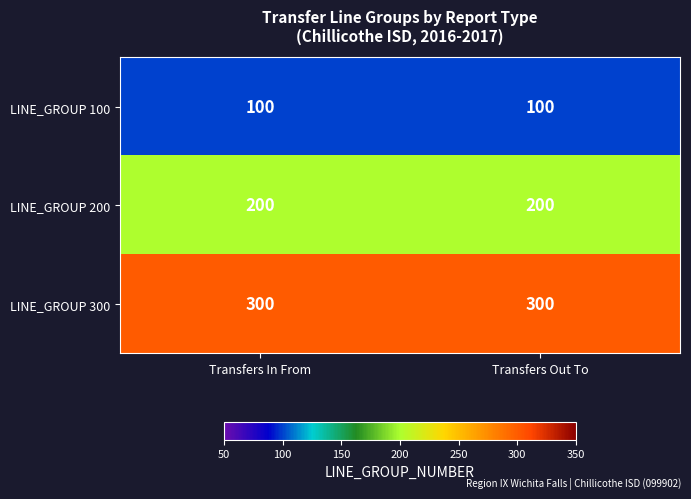

What is the difference between the highest and lowest values at Transfers Out To?

200